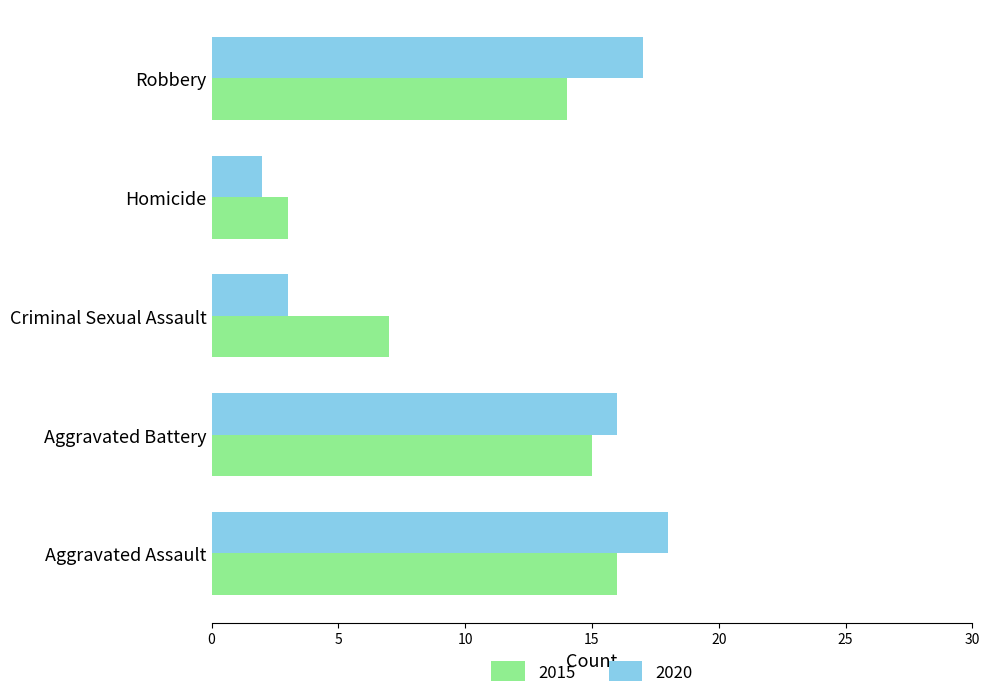

At which label is 2020 closest to 10?

Aggravated Battery